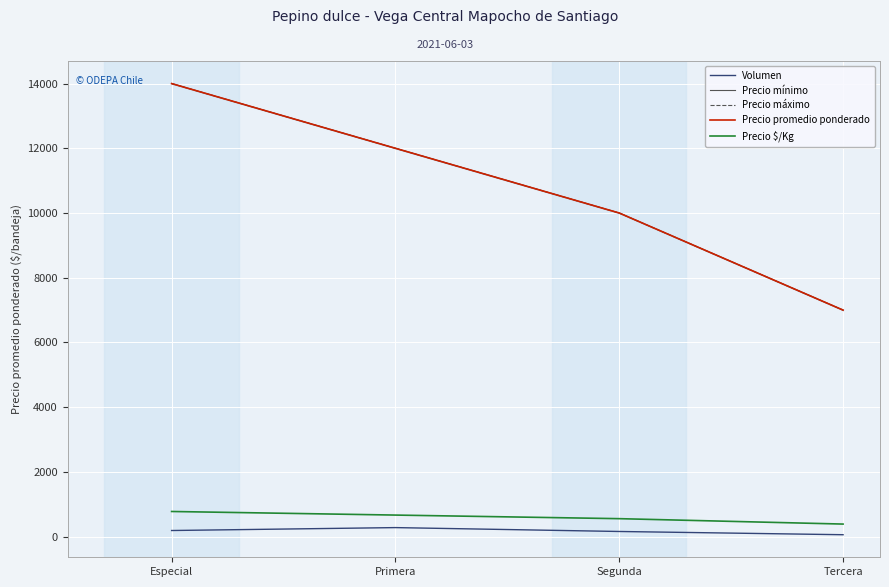

Between Especial and Tercera, which series saw the biggest shift?

Precio mínimo